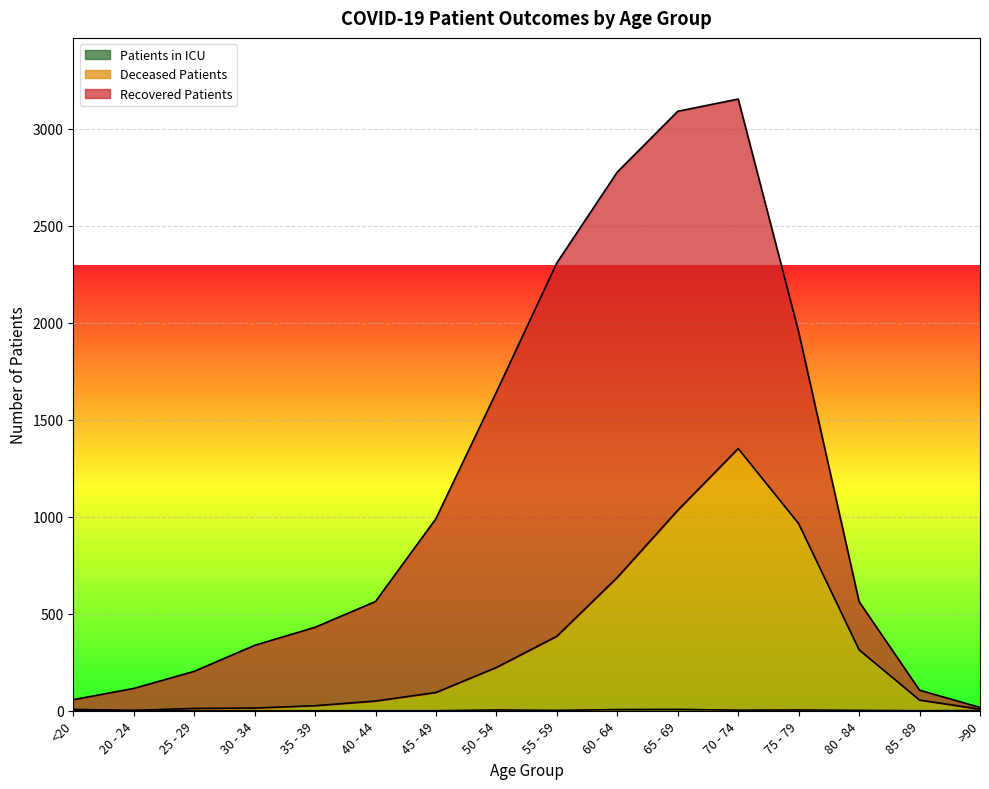

What is the label of the 15th point from the left?

85 - 89